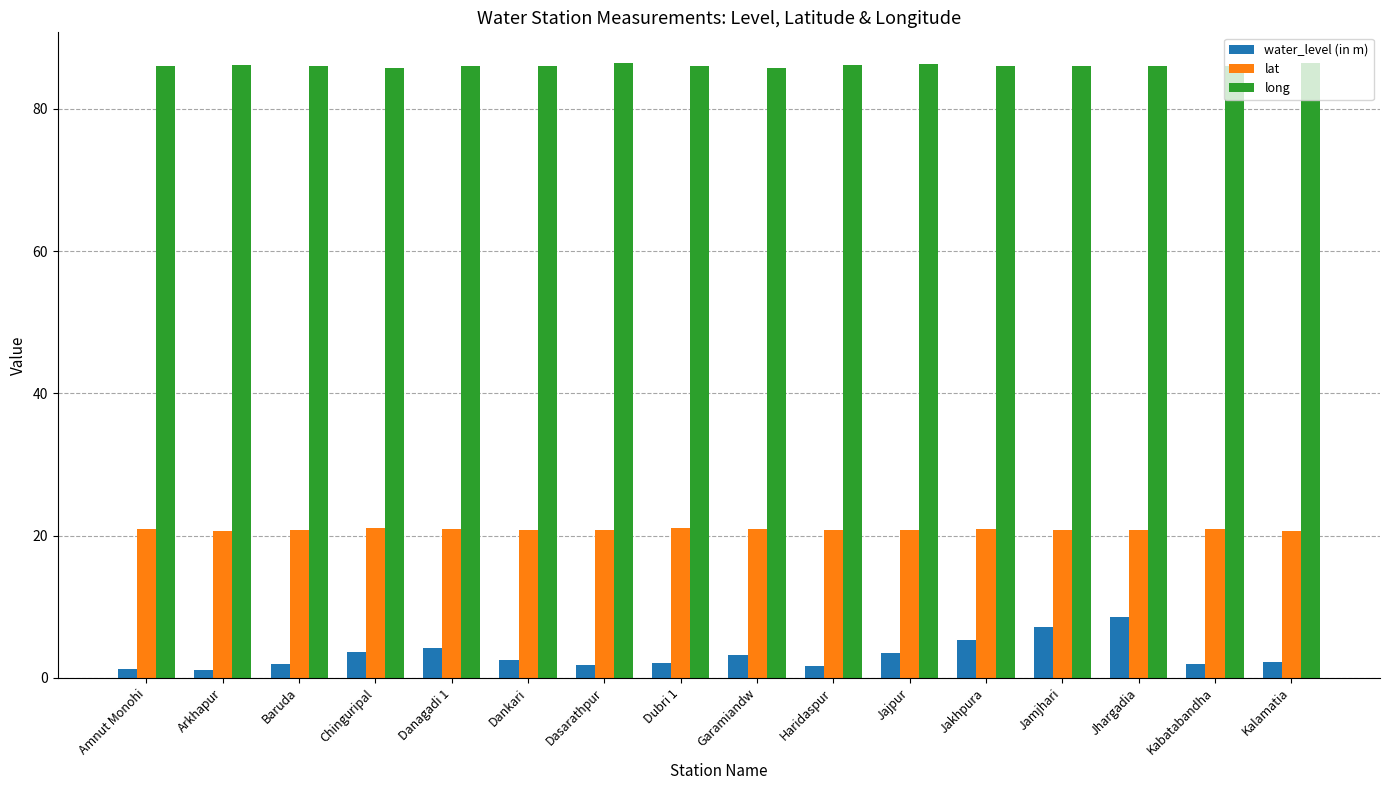

What is the sum of the water_level (in m) values at Amnut Monohi and Kalamatia?

3.5